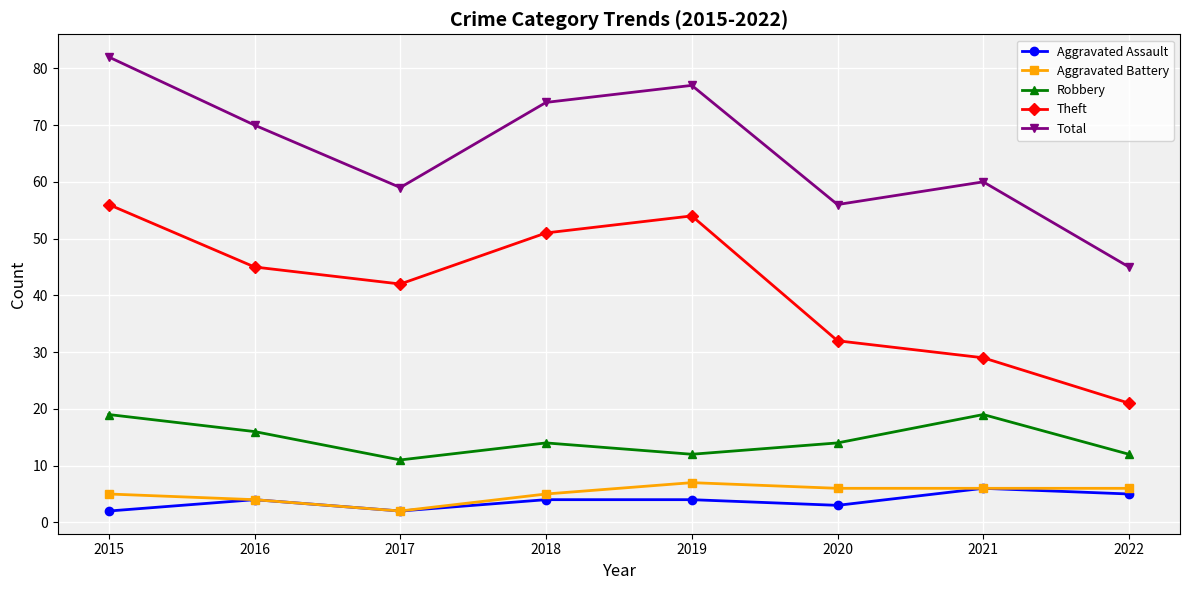

How many distinct data groups are displayed?

5